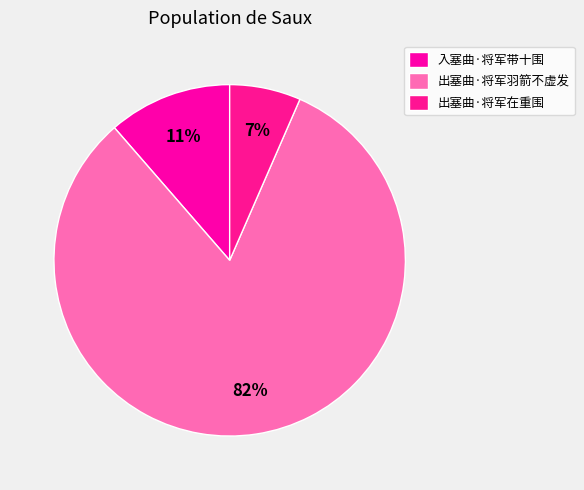

True or false: 出塞曲·将军羽箭不虚发 accounts for 76% of the total.

False